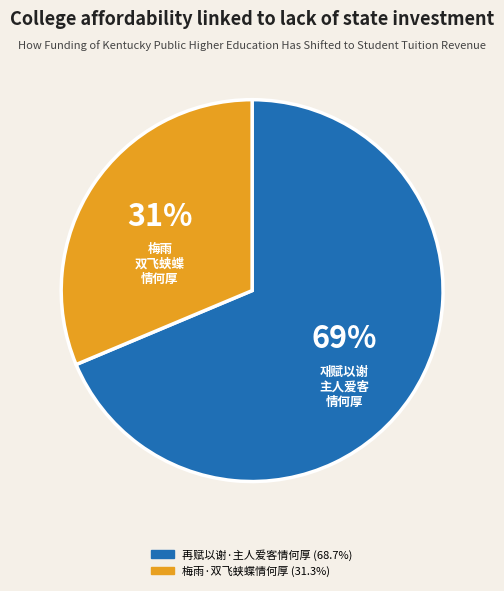

Is the sum of 梅雨·双飞蛱蝶情何厚 and 再赋以谢·主人爱客情何厚 greater than half?

Yes